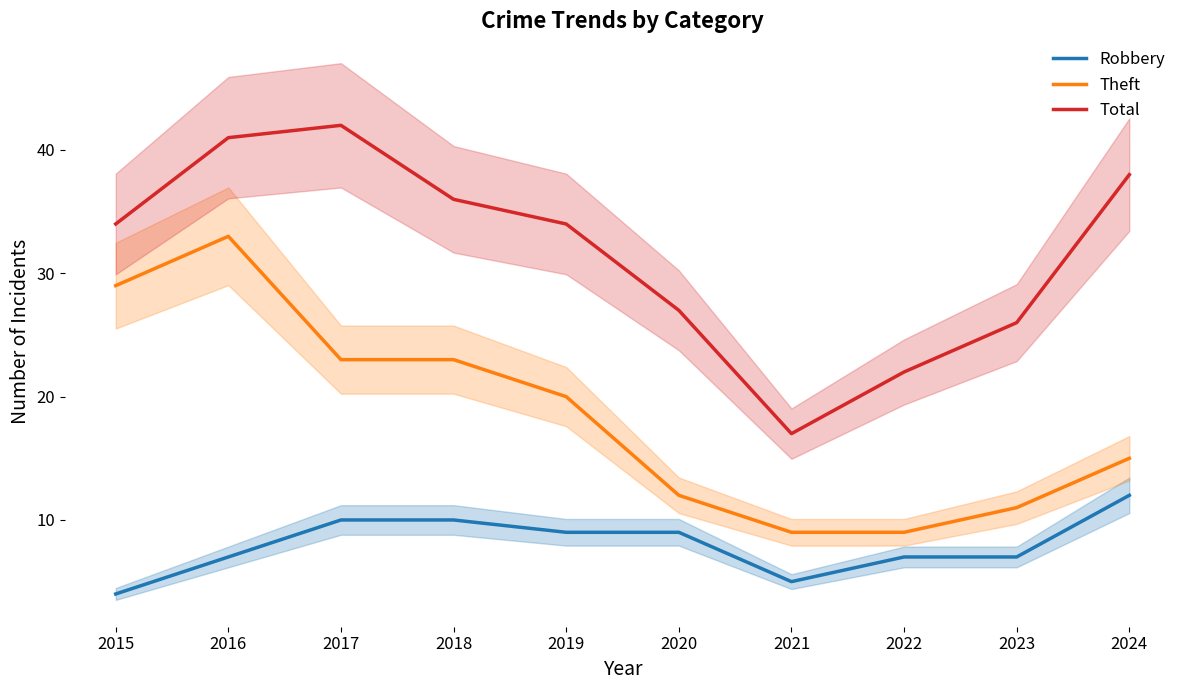

What is the value of the Total point at the 8th from the left?

22